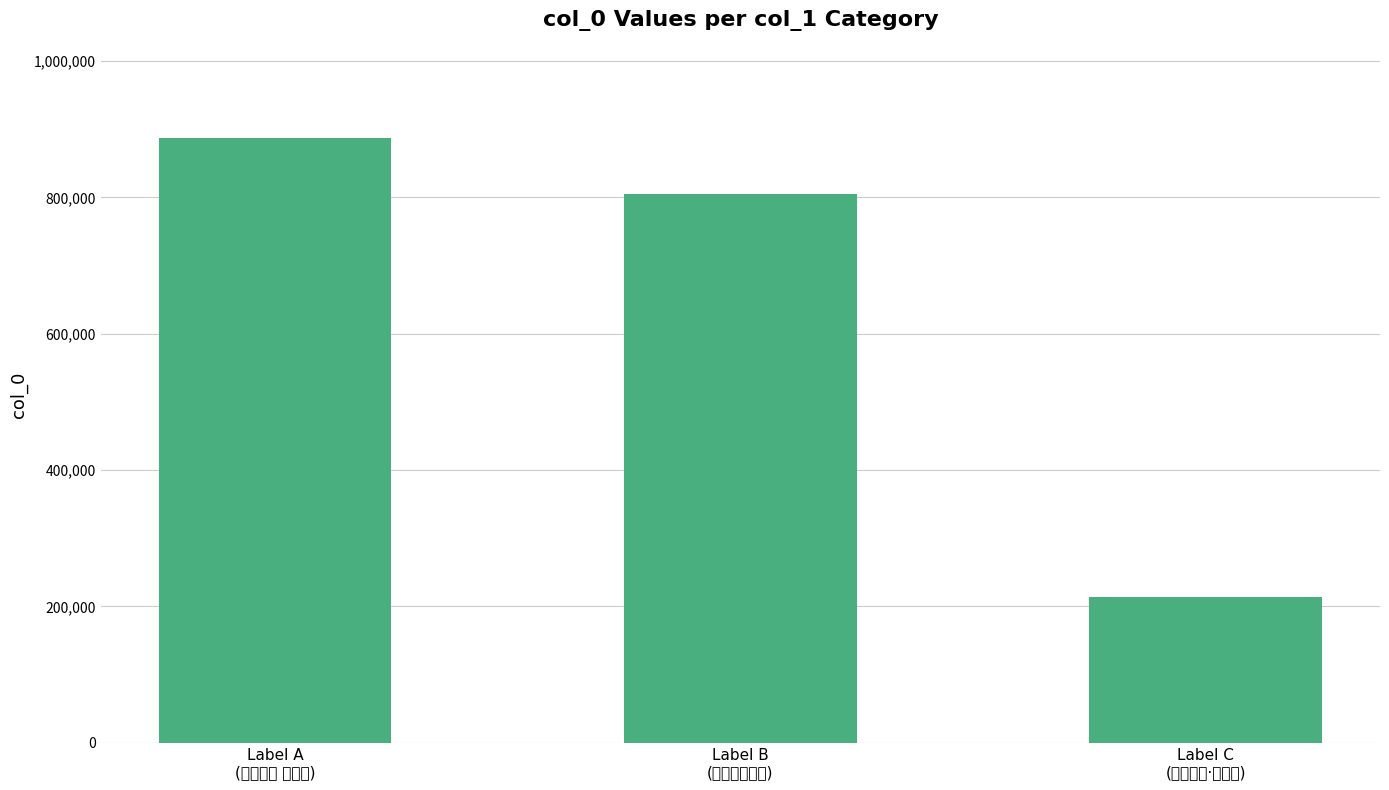

Rank the categories by value from highest to lowest.

Label A
(高山流水 黄钟商), Label B
(与同人由格子), Label C
(高山流水·丁基仲)